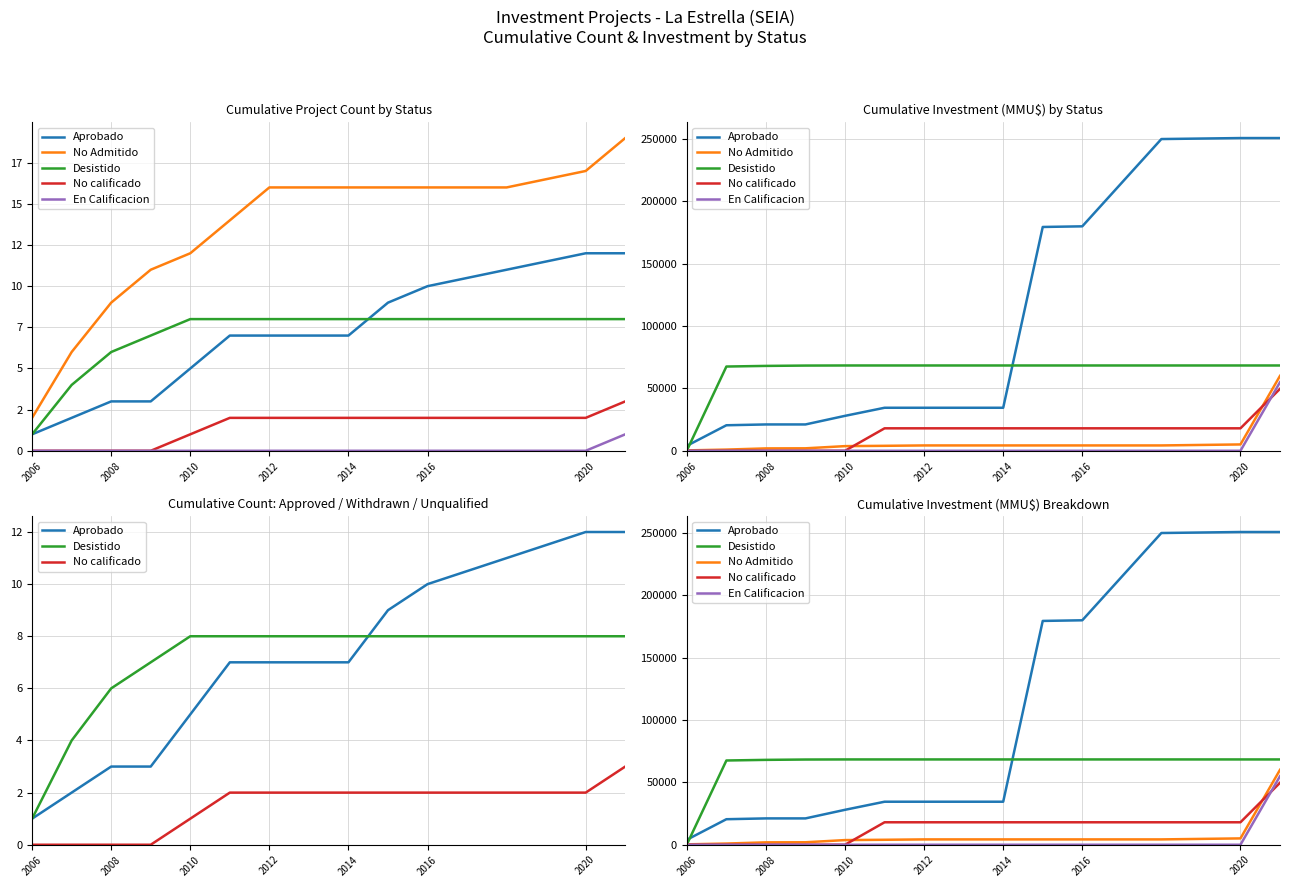

Count the number of categories in the chart.

14